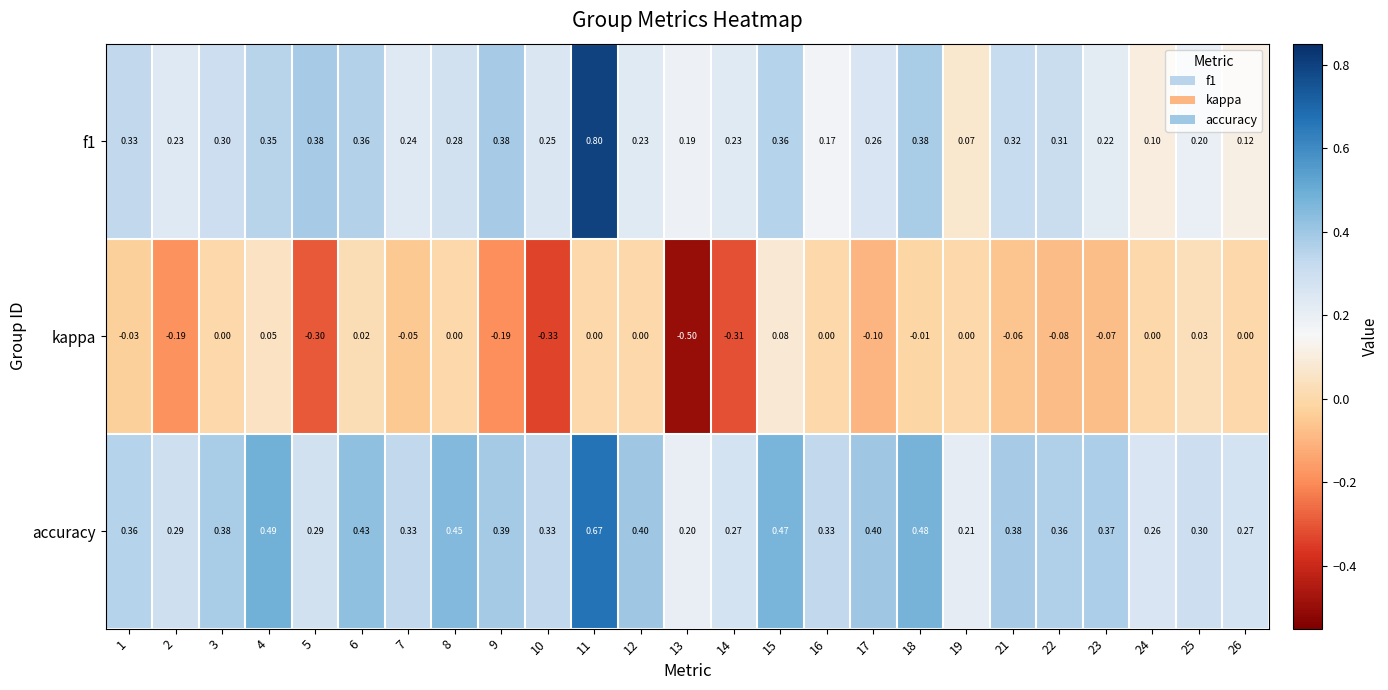

Between 3 and 5, which series saw the biggest shift?

kappa